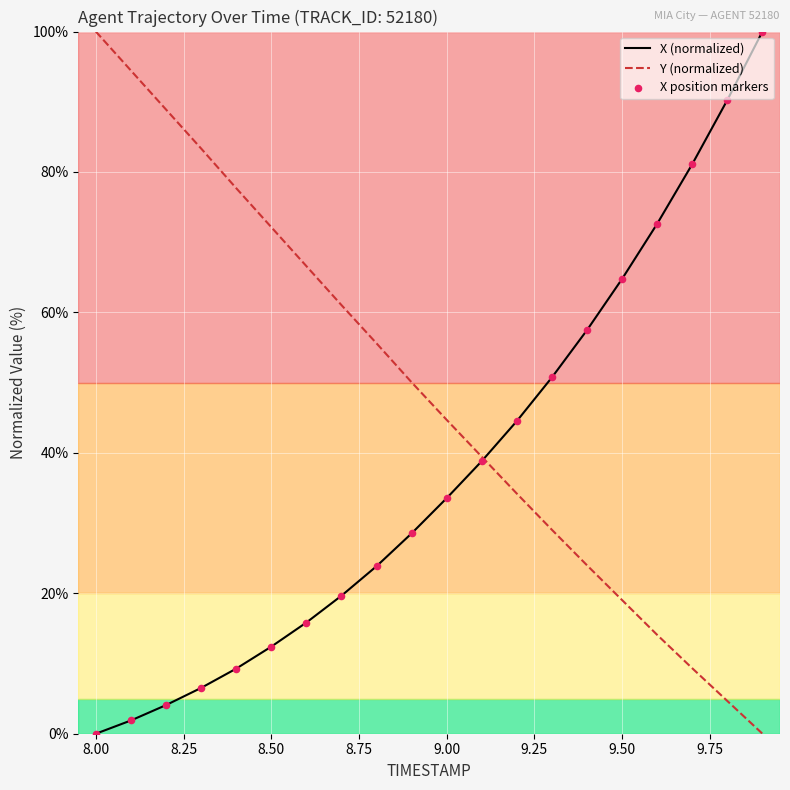

Which series has the largest total across all categories?

Y (normalized)